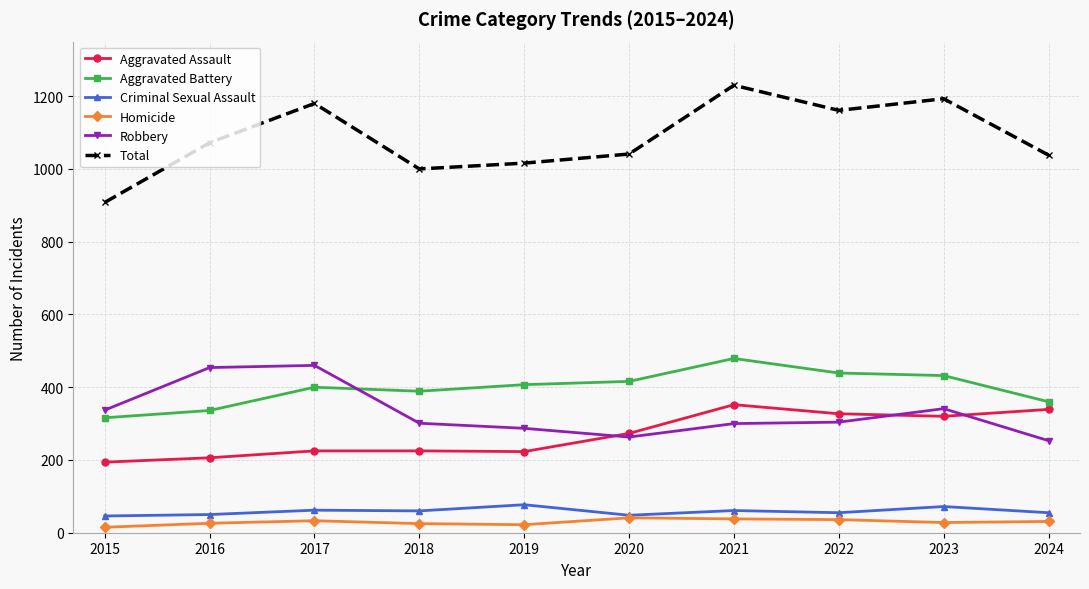

True or false: Aggravated Battery and Total intersect in this chart.

False